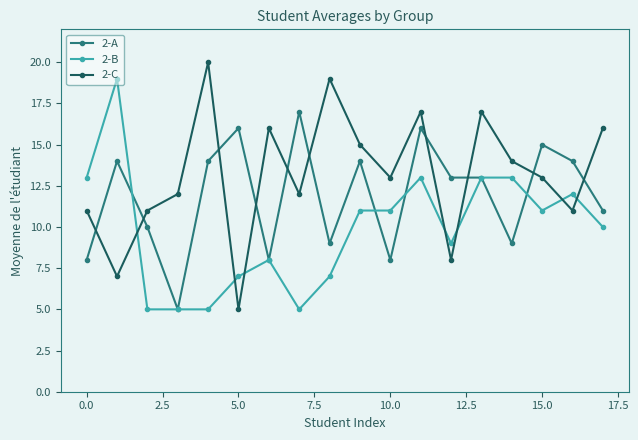

How many lines are shown in the chart?

3